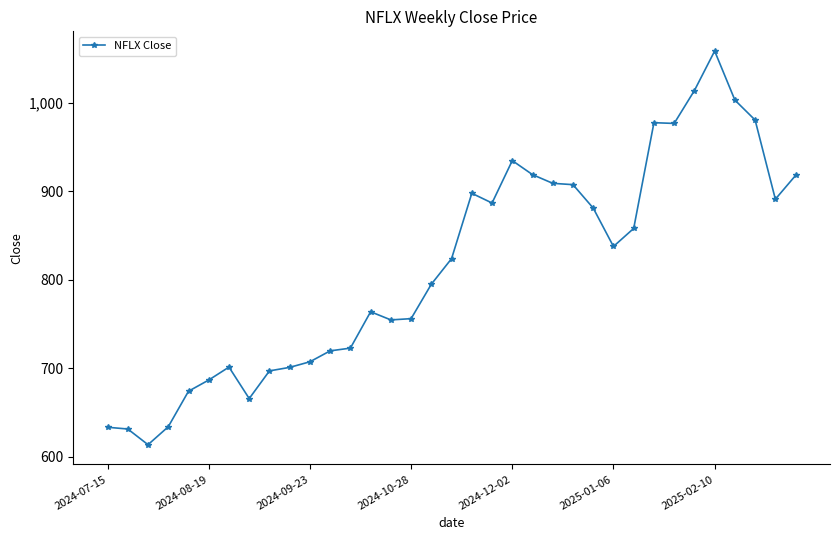

Is this an area chart (filled region under the line)?

No